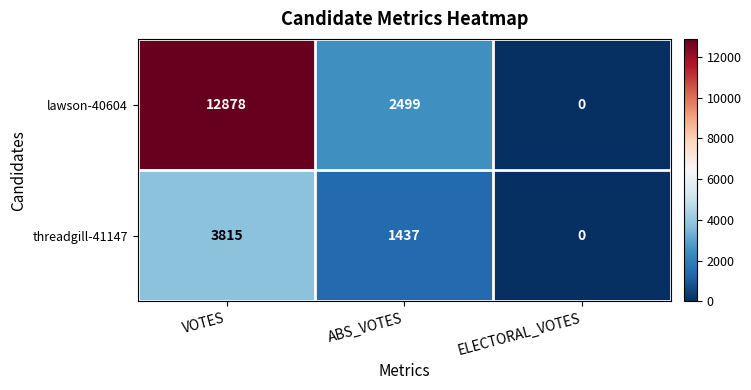

How many categories are shown in the chart?

3